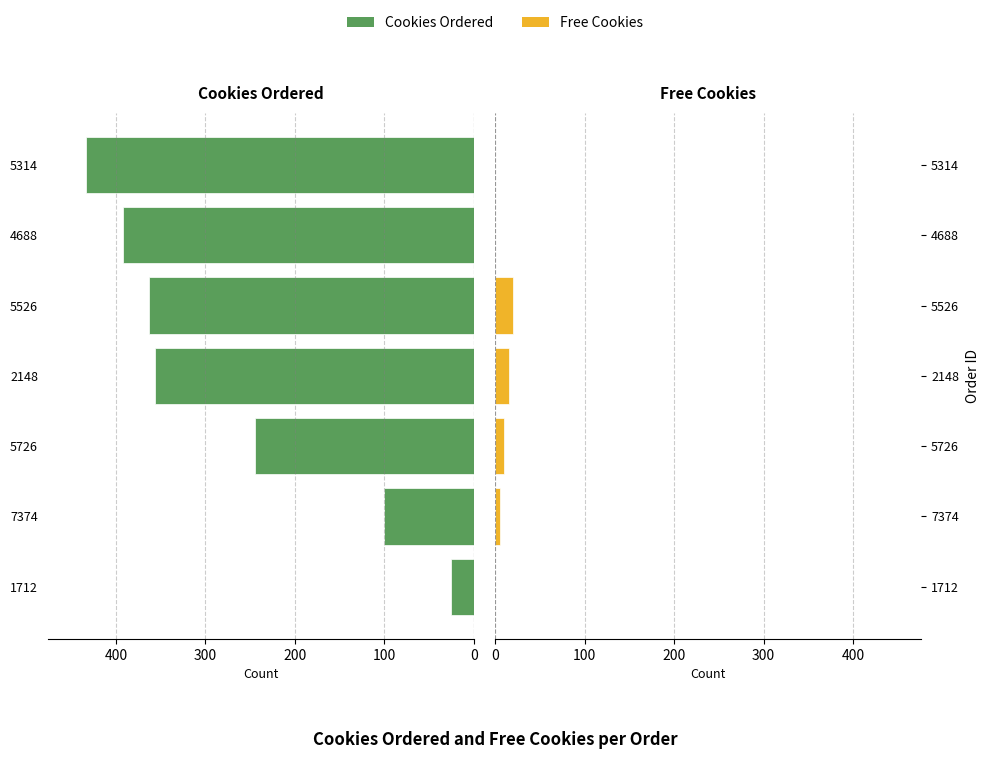

List the series in order of their peak value, highest first.

Cookies Ordered, Free Cookies